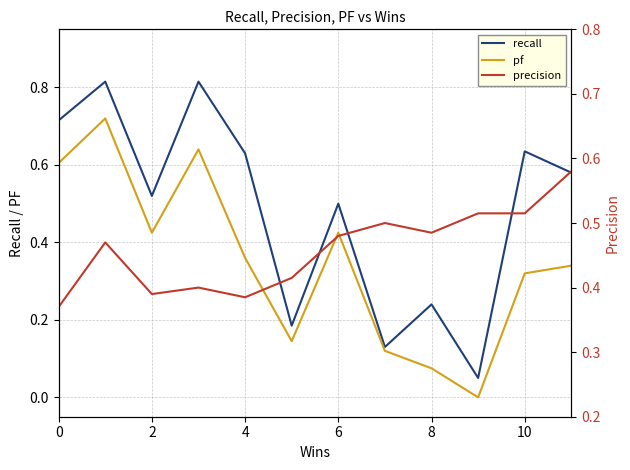

What is the total value across all series at 7?

0.8